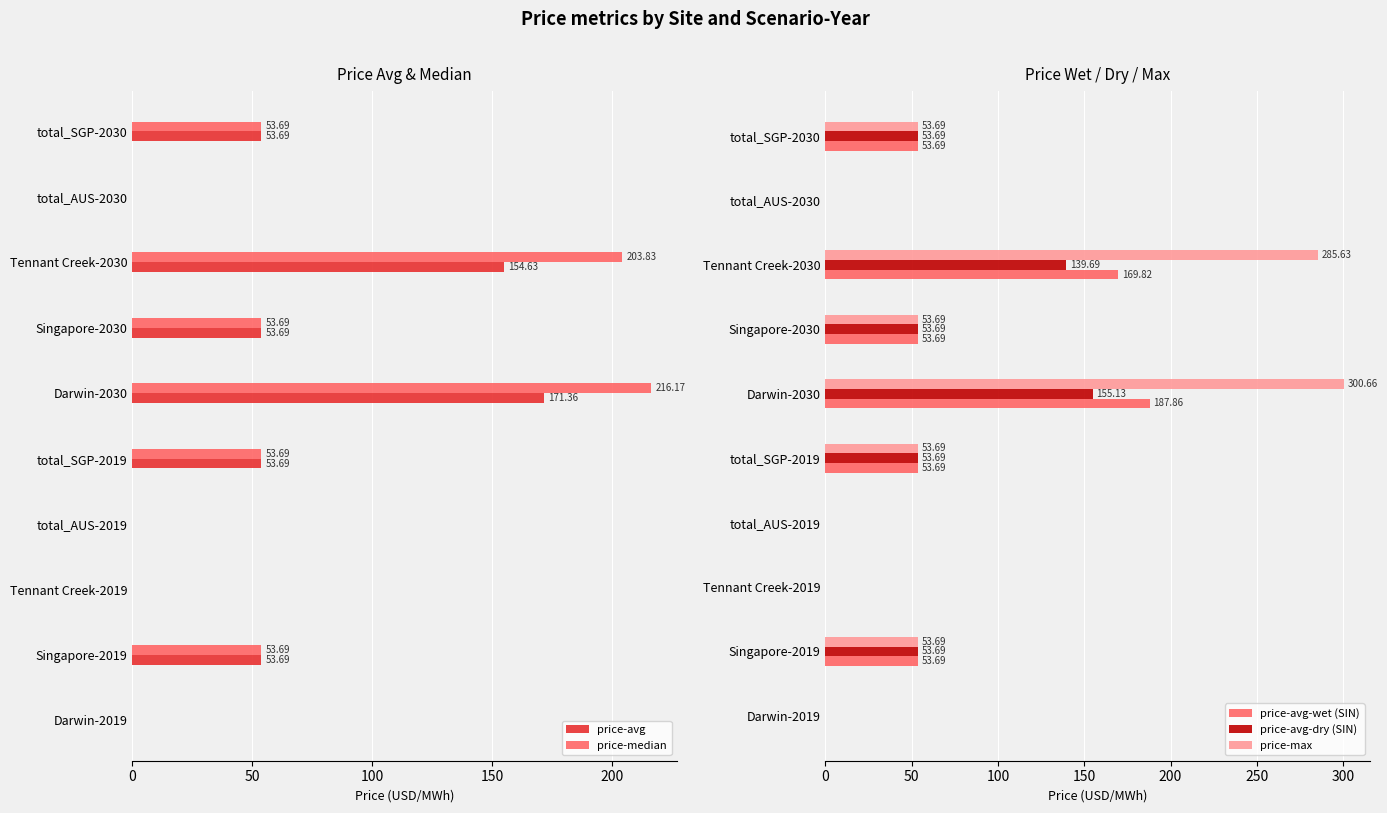

What is the sum of all price-avg values?

540.8